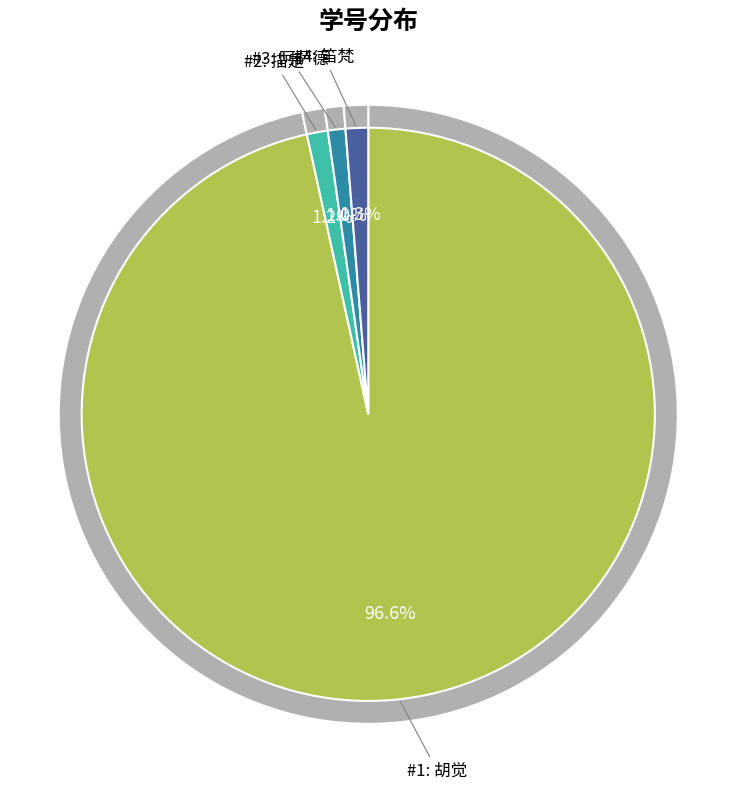

What is the total percentage of 描是 and 笛梵?

2.4%